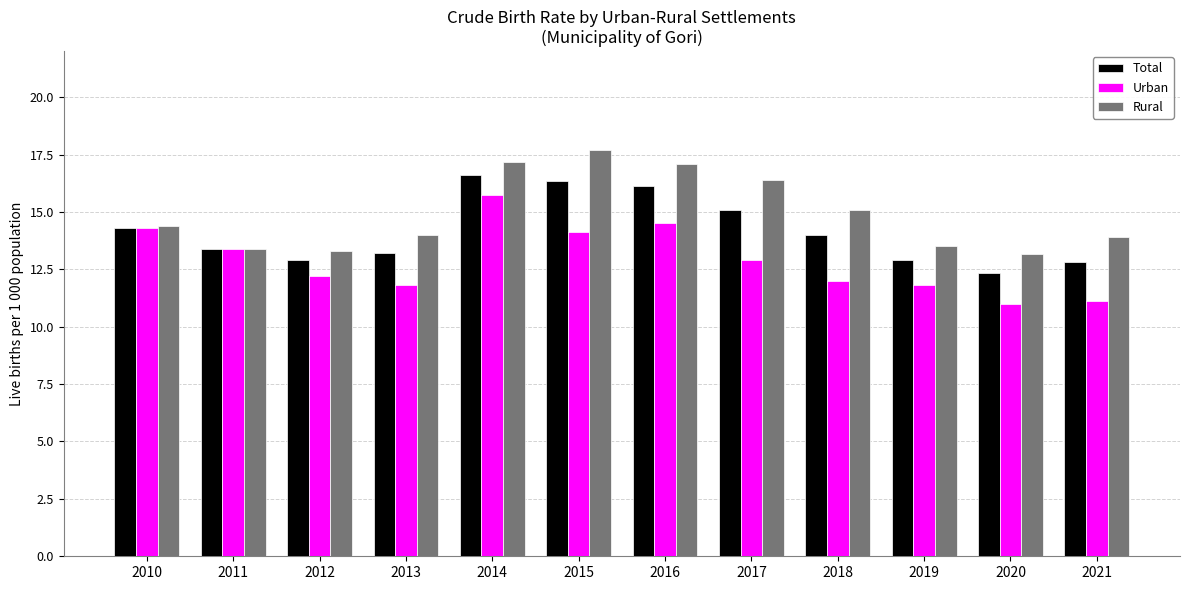

Is it true that Urban equals 11.0 at 2020?

True